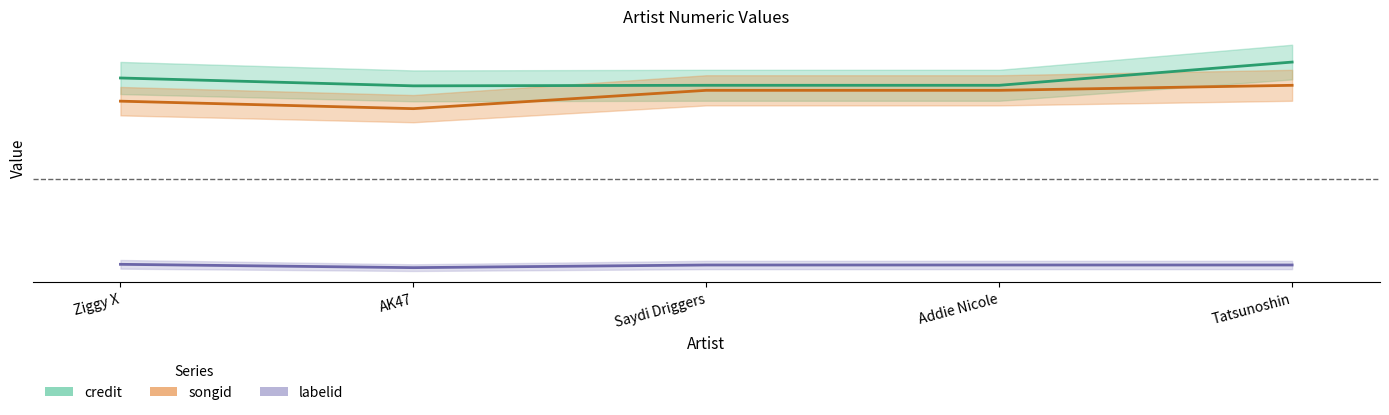

What is the maximum value shown in the chart?

3071132